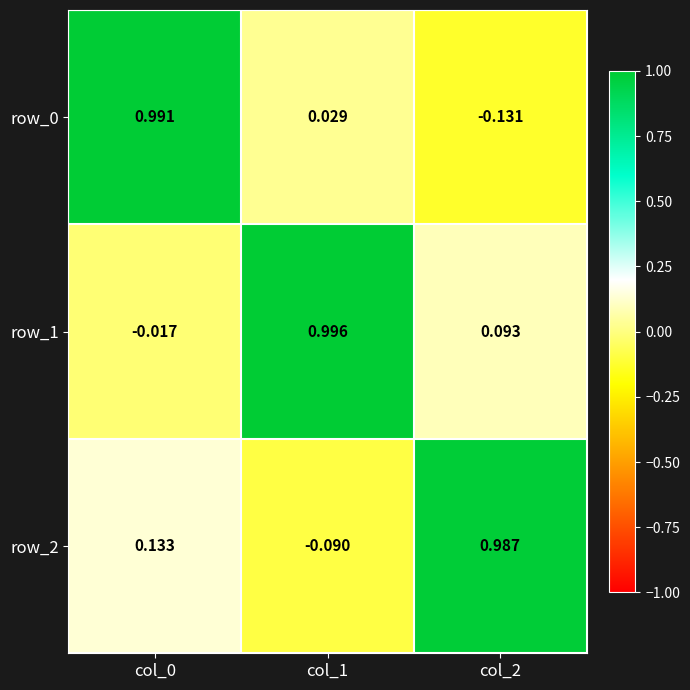

Between col_1 and col_0, which is larger?

col_0